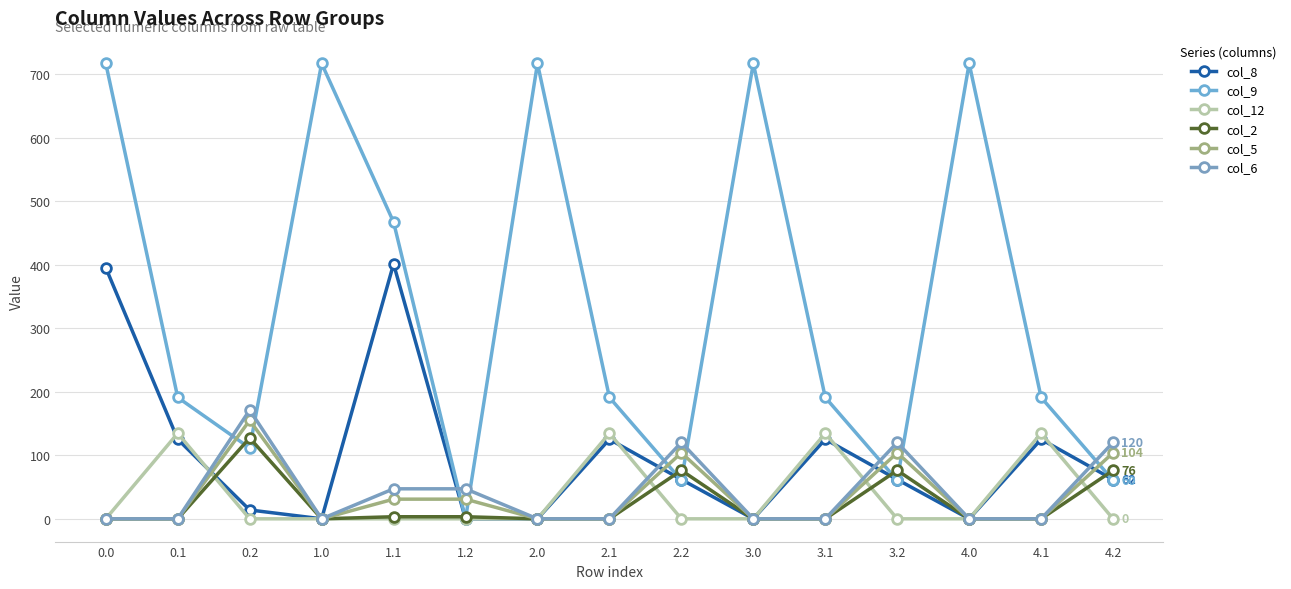

In col_5, how many points are higher than both neighbors (excluding endpoints)?

3